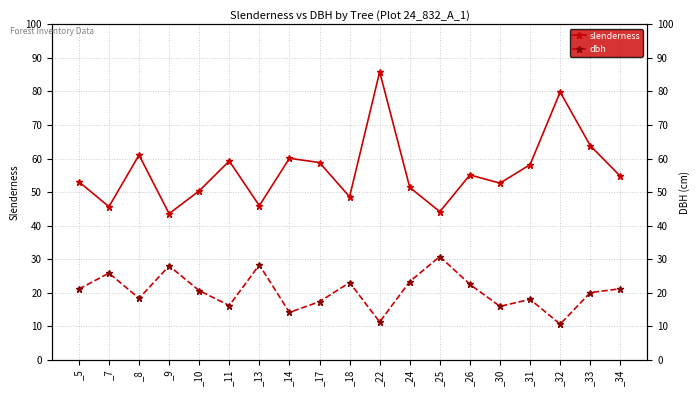

Reading left to right, what are all the values shown in this chart?

slenderness: _5=53.1	_7=45.6	_8=61.0	_9=43.6	_10=50.4	_11=59.3	_13=45.9	_14=60.1	_17=58.8	_18=48.6	_22=85.8	_24=51.4	_25=44.2	_26=55.1	_30=52.7	_31=58.2	_32=79.8	_33=63.8	_34=54.7
dbh: _5=21.1	_7=25.9	_8=18.4	_9=28.0	_10=20.6	_11=16.2	_13=28.3	_14=14.2	_17=17.4	_18=23.1	_22=11.3	_24=23.4	_25=30.8	_26=22.5	_30=15.9	_31=18.1	_32=10.7	_33=20.1	_34=21.2